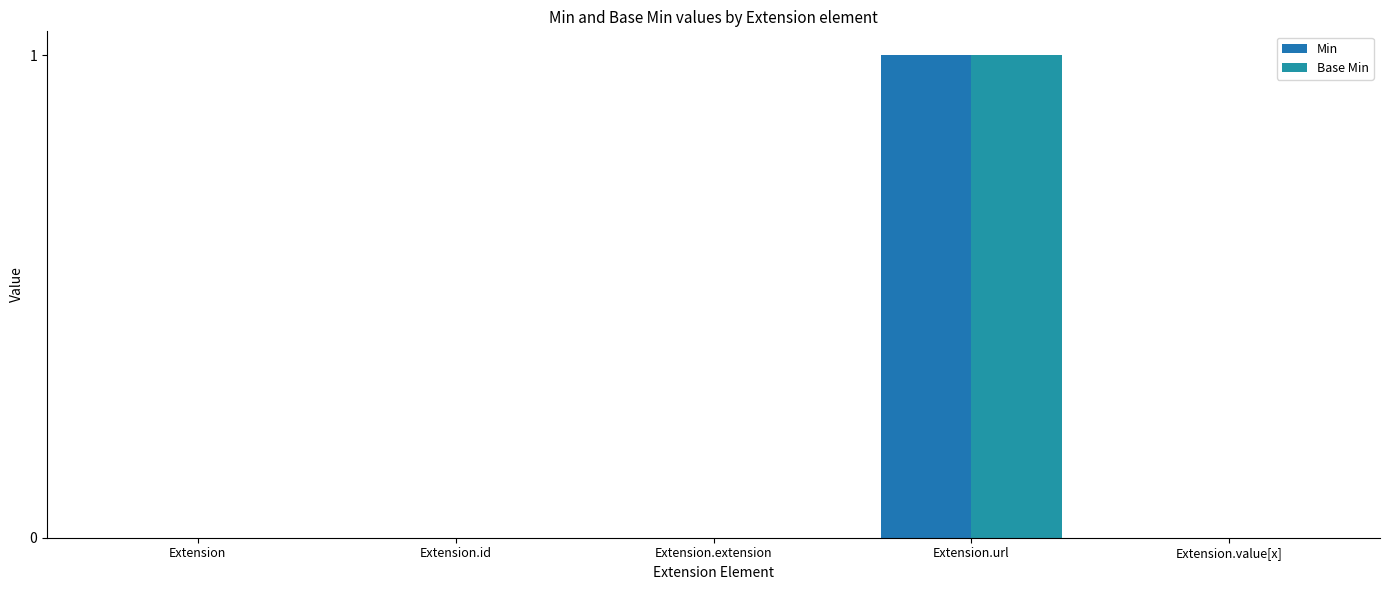

The value of Min at Extension.value[x] is -1. True or false?

False